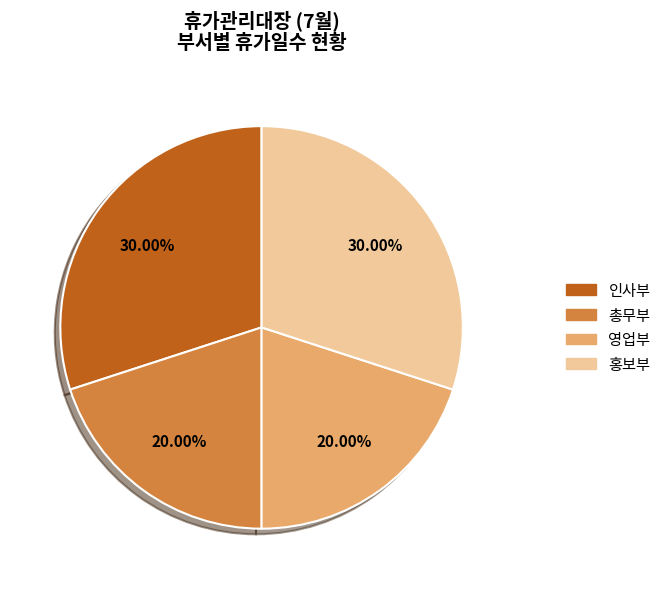

Is there any slice that represents more than half of the pie?

No